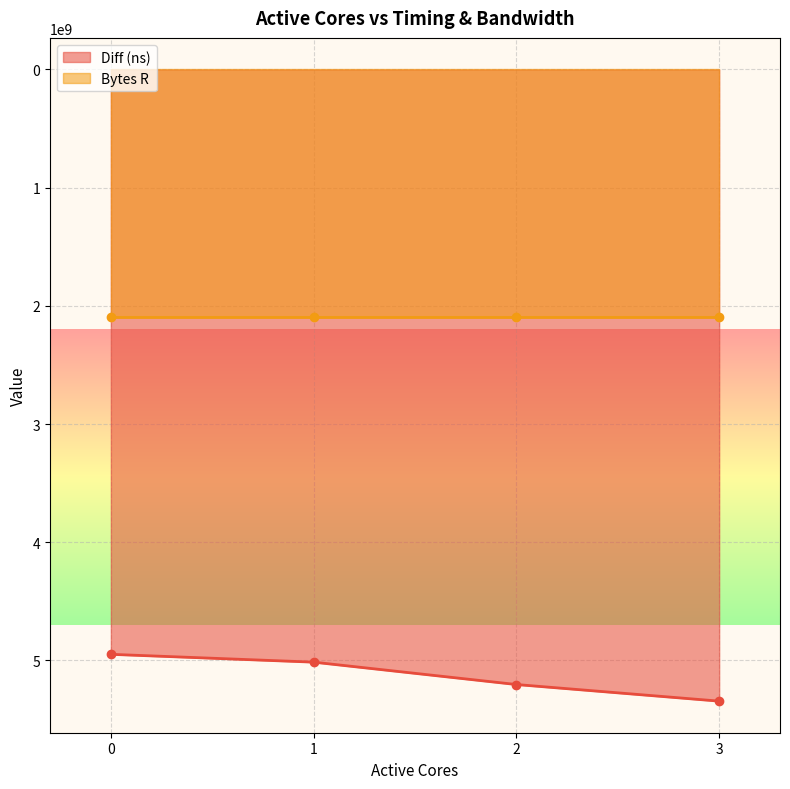

What is the maximum value shown in the chart?

5345095647